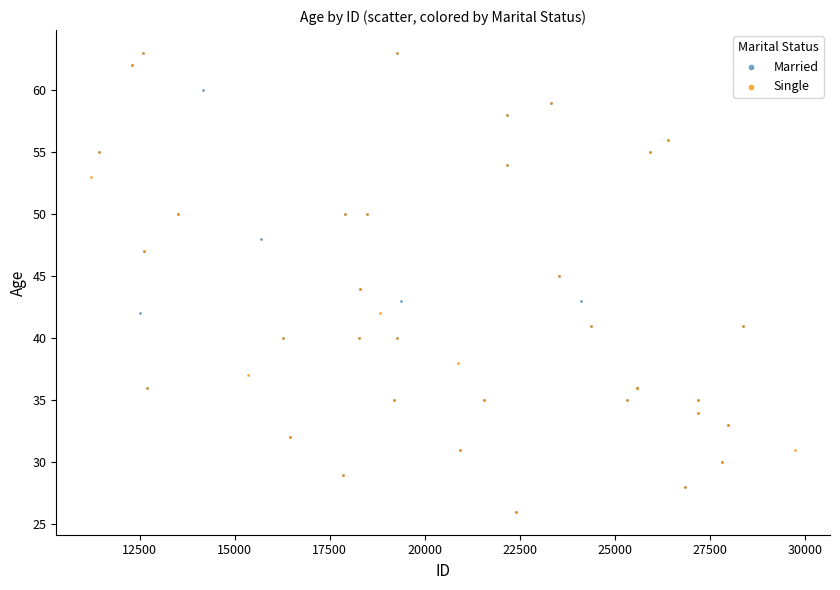

What are all the series names shown in the legend?

Married, Single